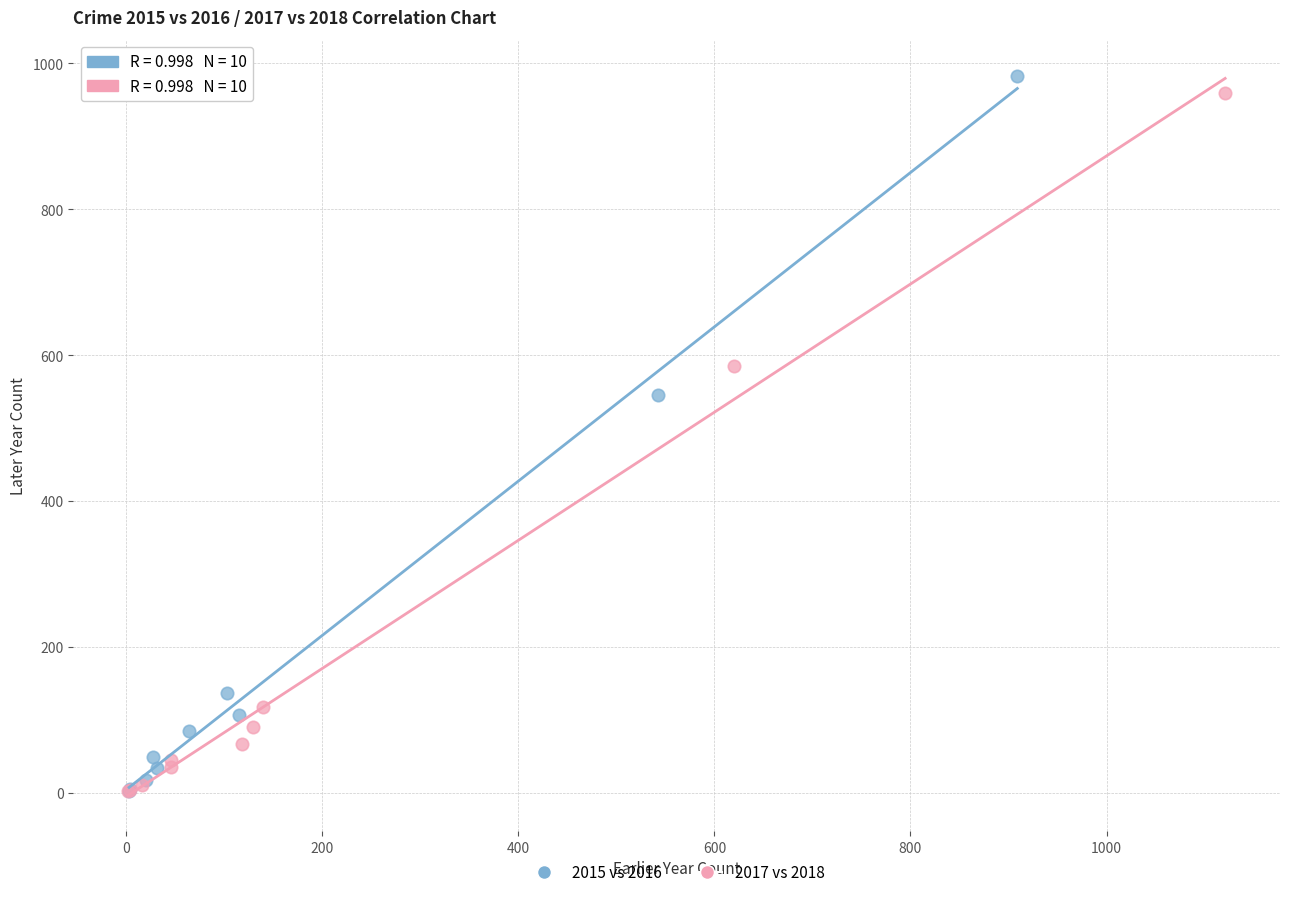

Which series has the largest Y range (max minus min)?

2015 vs 2016